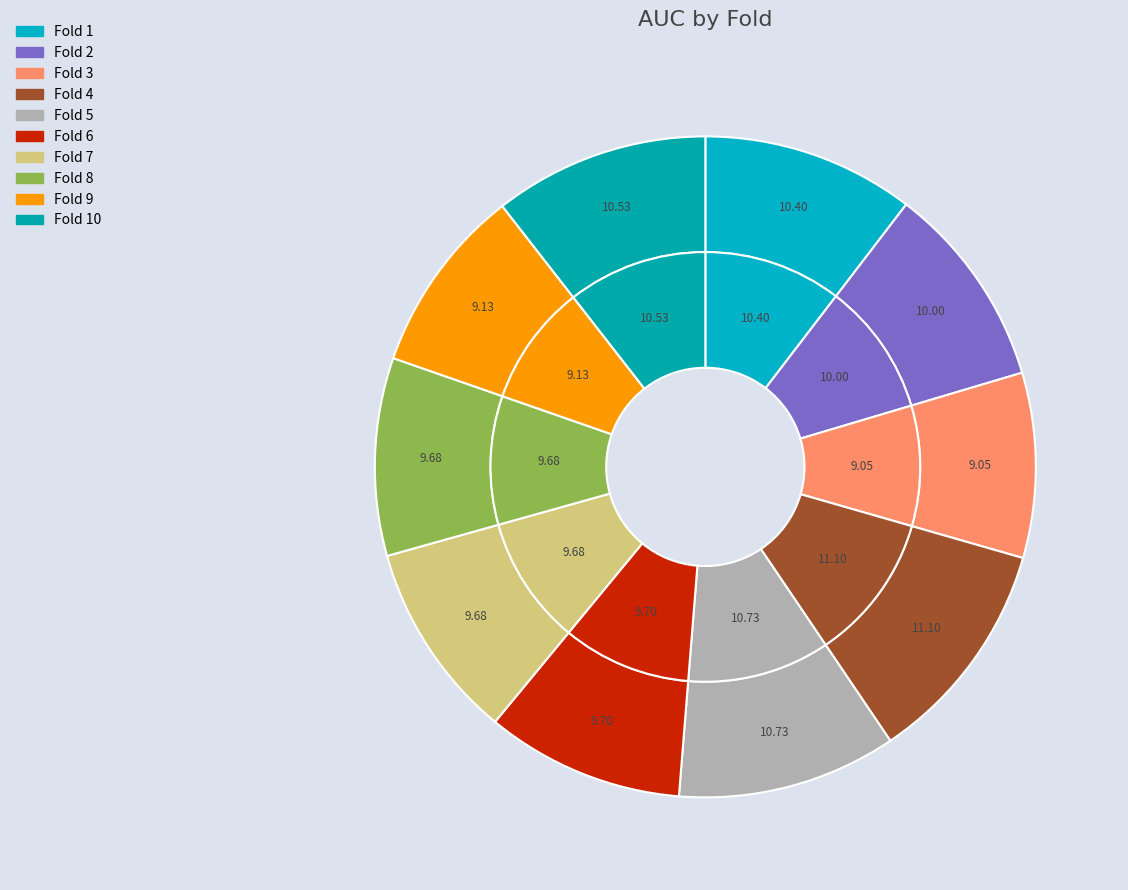

How many slices are in this pie chart?

10